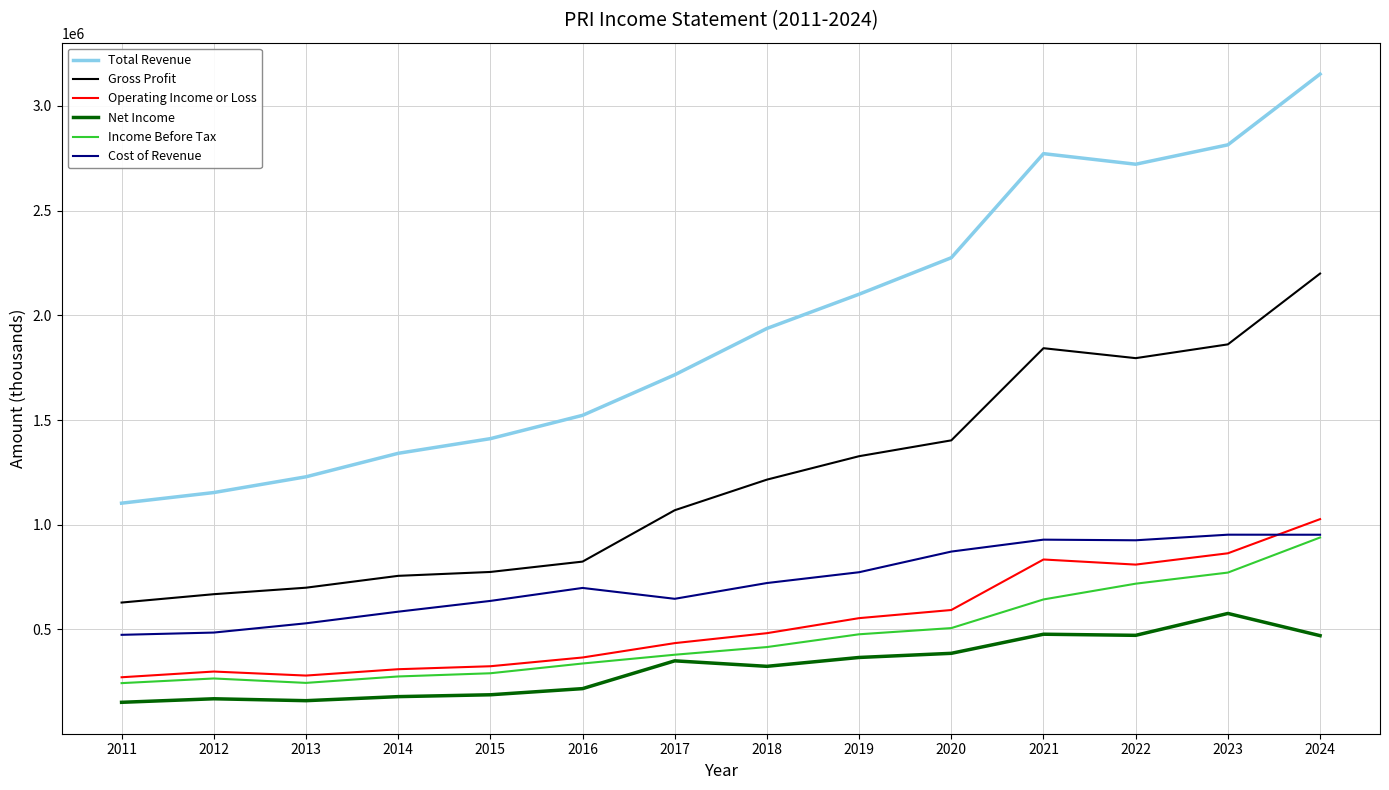

The value of Operating Income or Loss at 2015 is 170310. True or false?

False